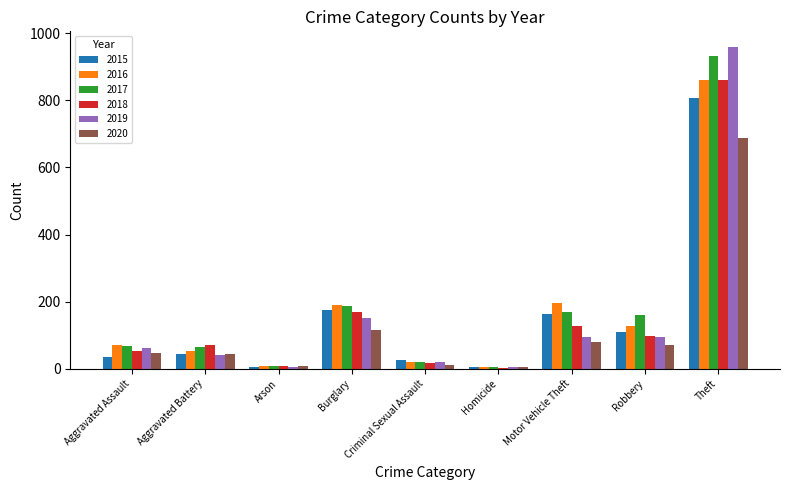

What is the sum of all 2015 values?

1369